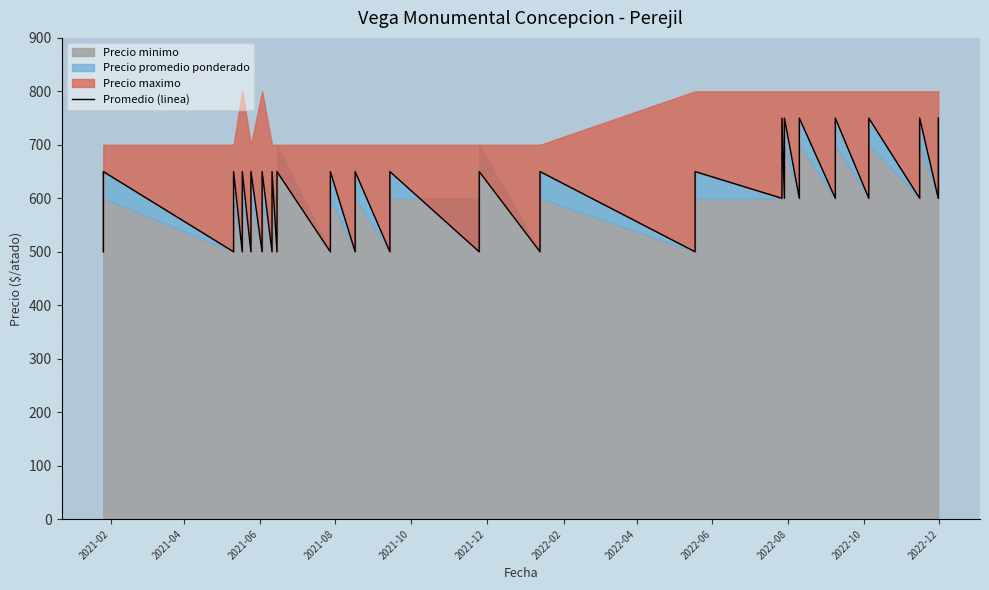

What is the value of the 26th point from the left?

650